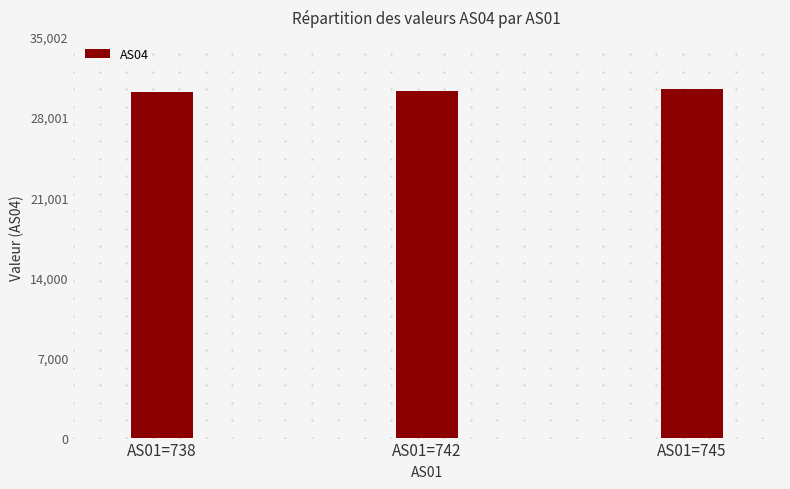

Approximately how many times larger is the value at AS01=738 compared to AS01=745?

1.0